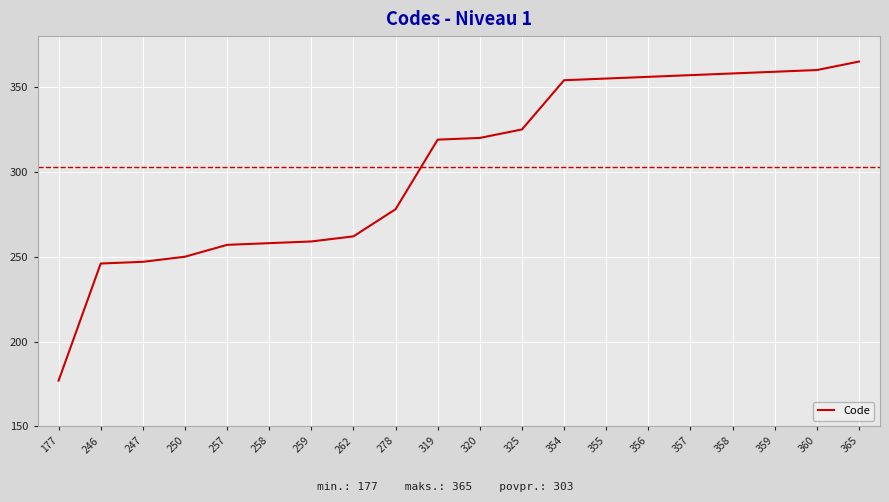

What is the change in value from 257 to 355?

+98